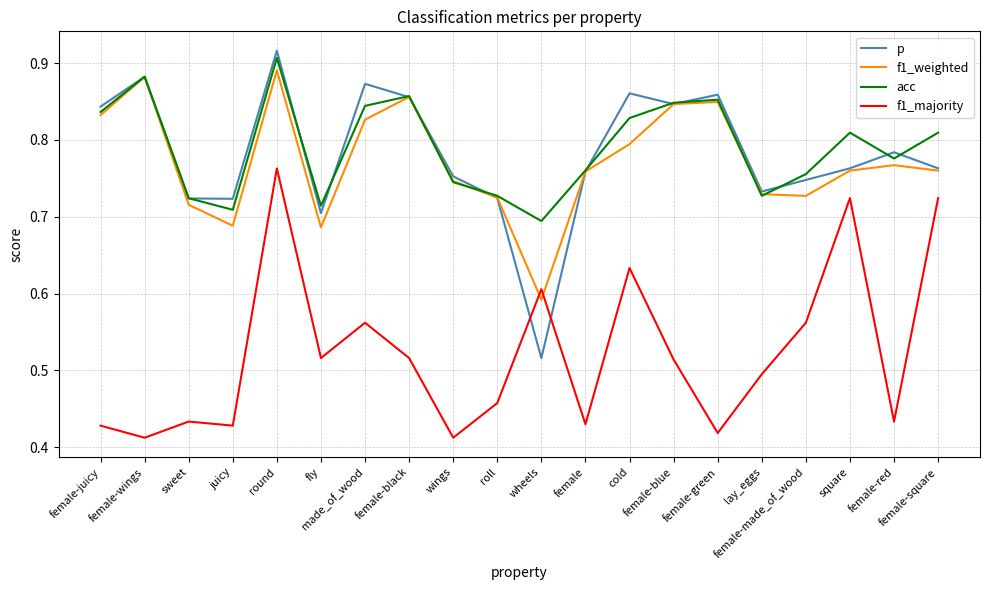

After their last crossing, which series has the higher values: p or f1_majority?

p